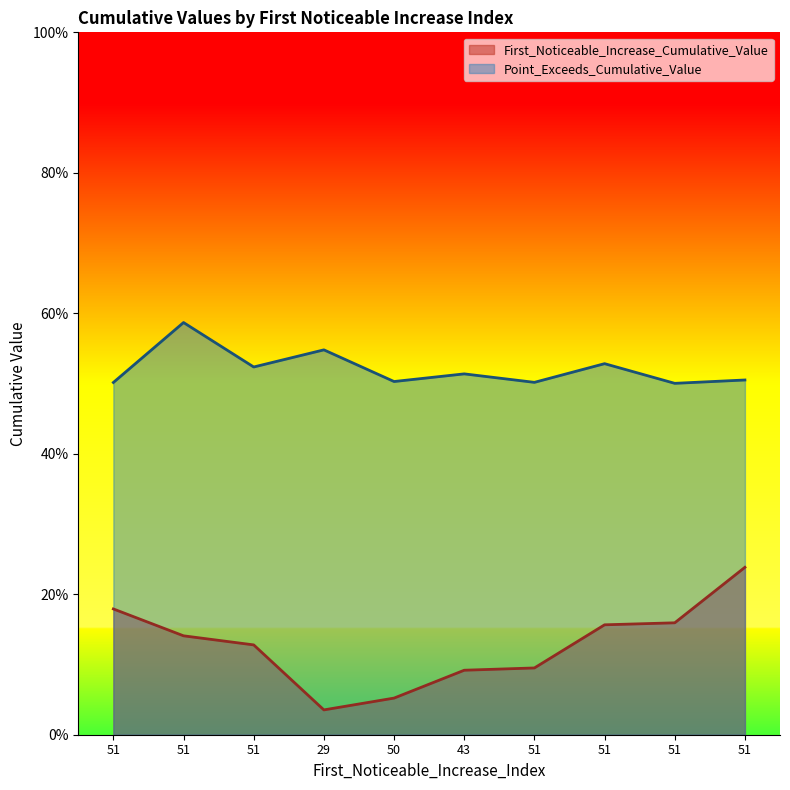

Between 50 and 51, which series saw the biggest shift?

First_Noticeable_Increase_Cumulative_Value